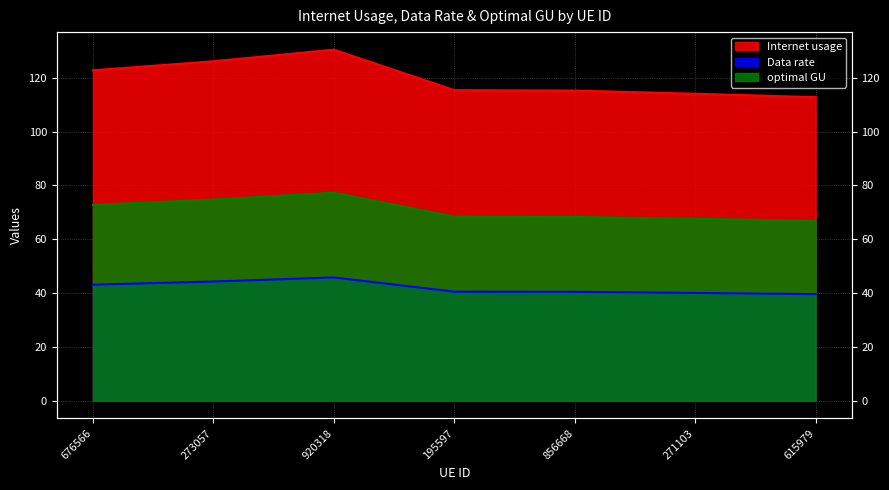

What is the sum of the optimal GU values at 271103 and 676566?

140.4